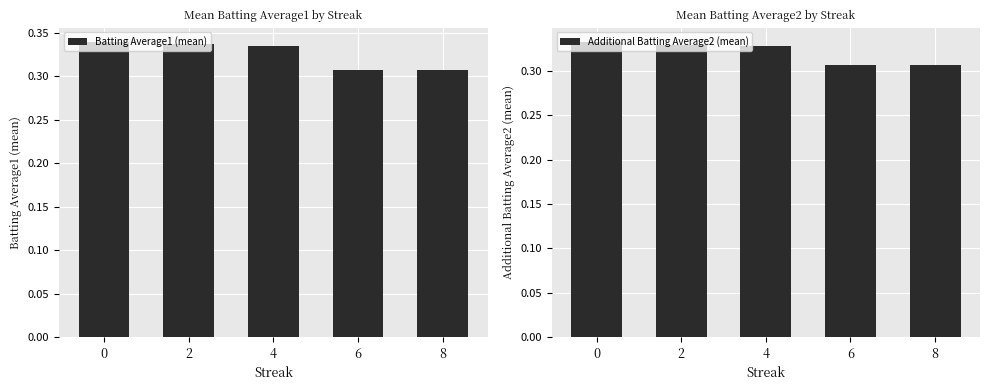

Reading left to right, list all the values displayed in this chart.

Batting Average1 (mean): 0=0.3	2=0.3	4=0.3	6=0.3	8=0.3
Additional Batting Average2 (mean): 0=0.3	2=0.3	4=0.3	6=0.3	8=0.3